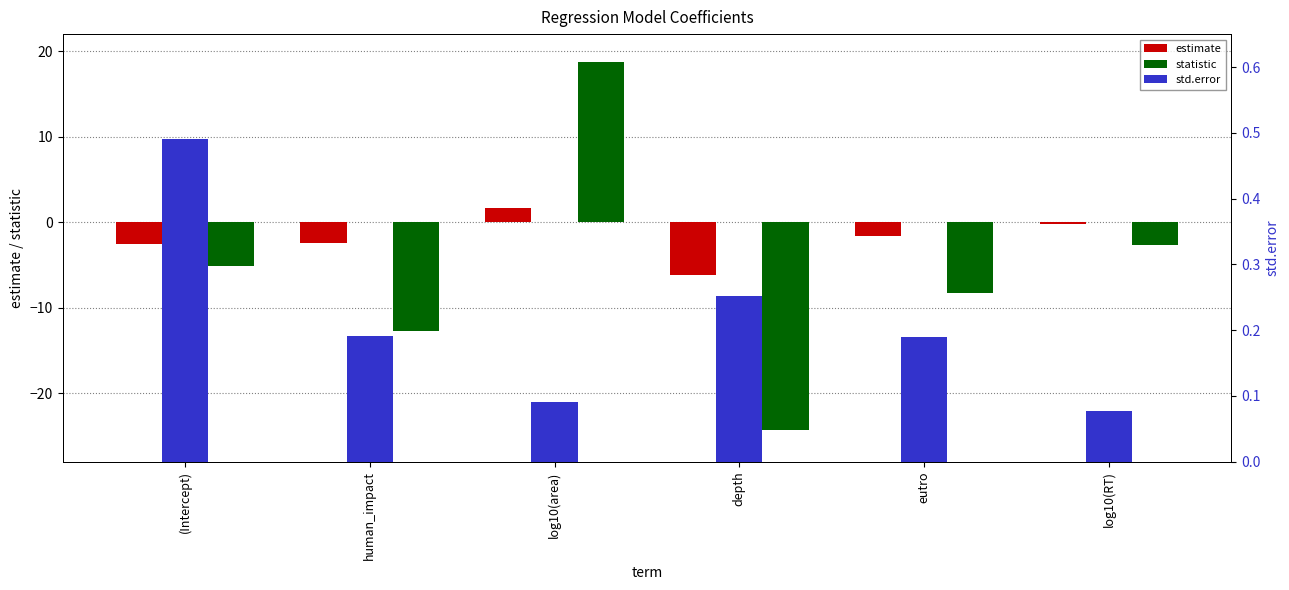

The value of std.error at (Intercept) is 0.3. True or false?

False